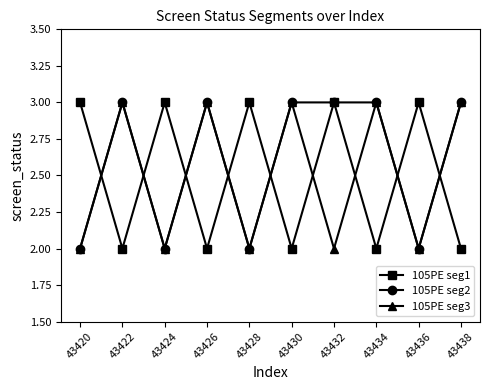

Which series has the largest total across all categories?

105PE seg2